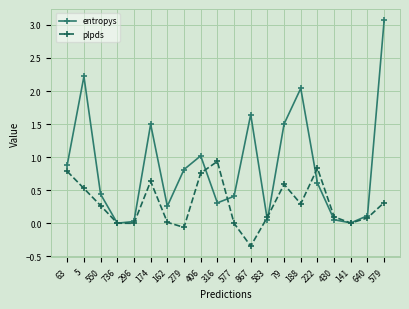

Between 141 and 579, which series saw the biggest shift?

entropys